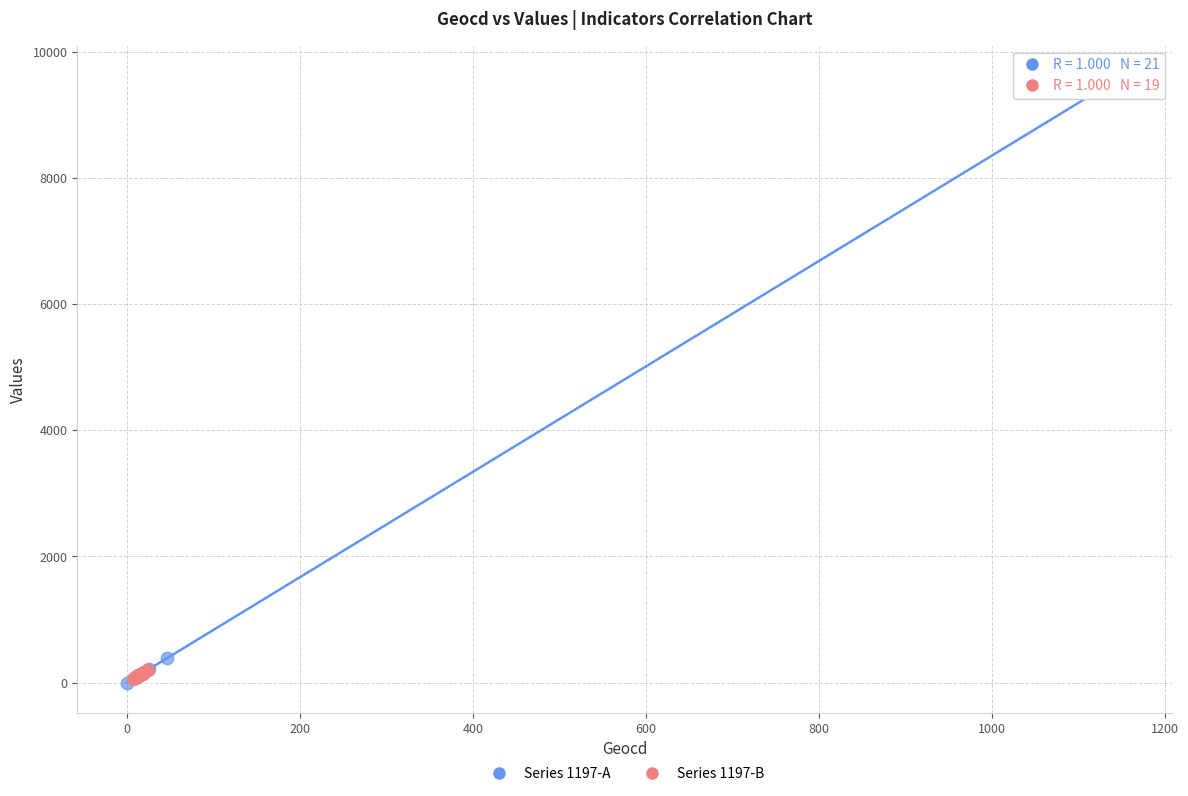

What are all the series names shown in the legend?

Series 1197-A, Series 1197-B